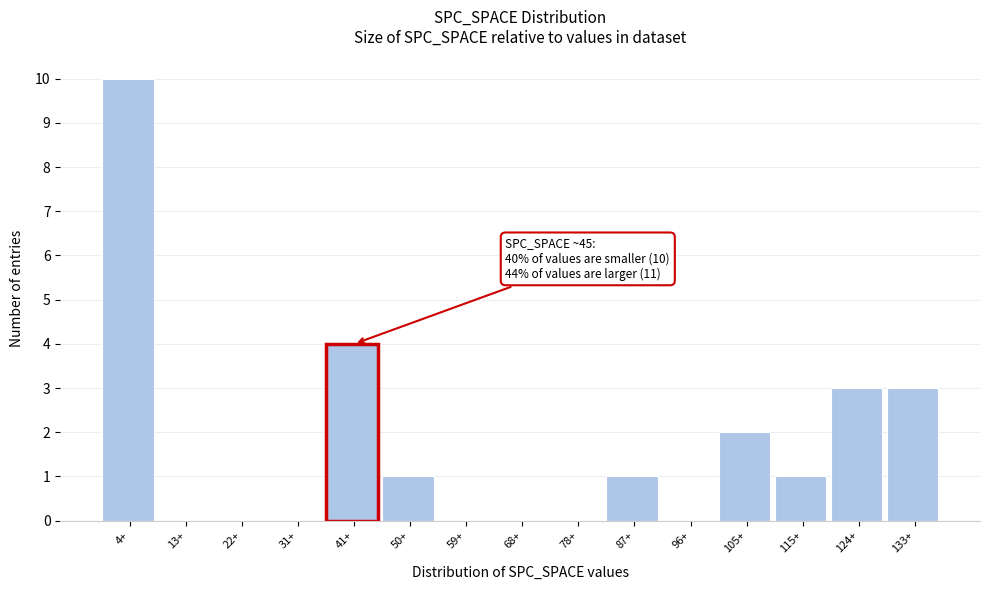

Reading left to right, transcribe all the data shown in this chart.

4+=10	13+=0	22+=0	31+=0	41+=4	50+=1	59+=0	68+=0	78+=0	87+=1	96+=0	105+=2	115+=1	124+=3	133+=3